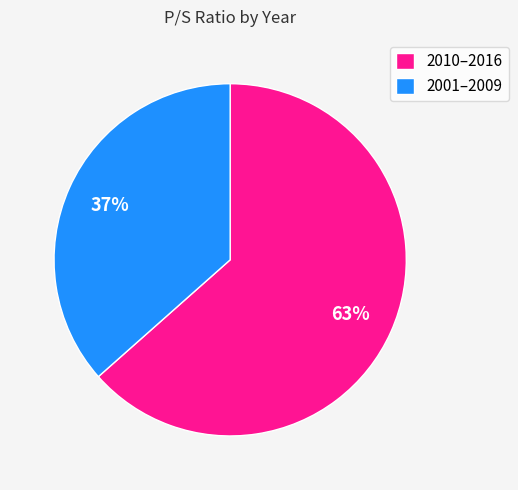

To the nearest percent, what portion does 2010–2016 represent?

63%